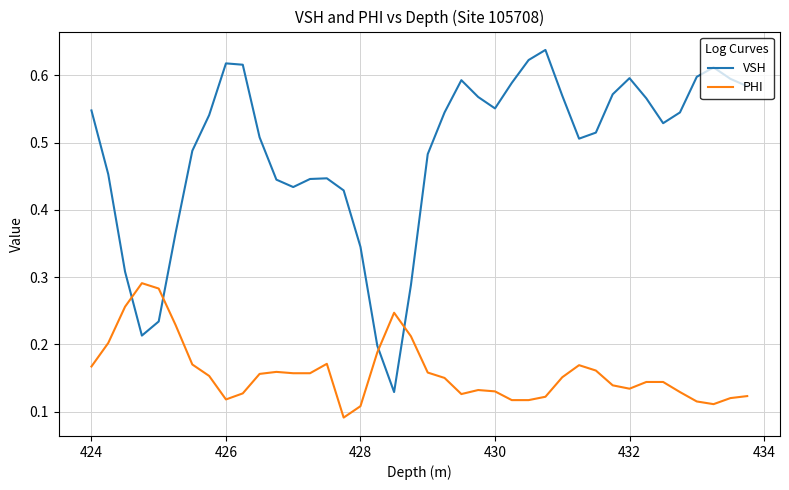

True or false: VSH has more than 1 points higher than both neighbors.

True